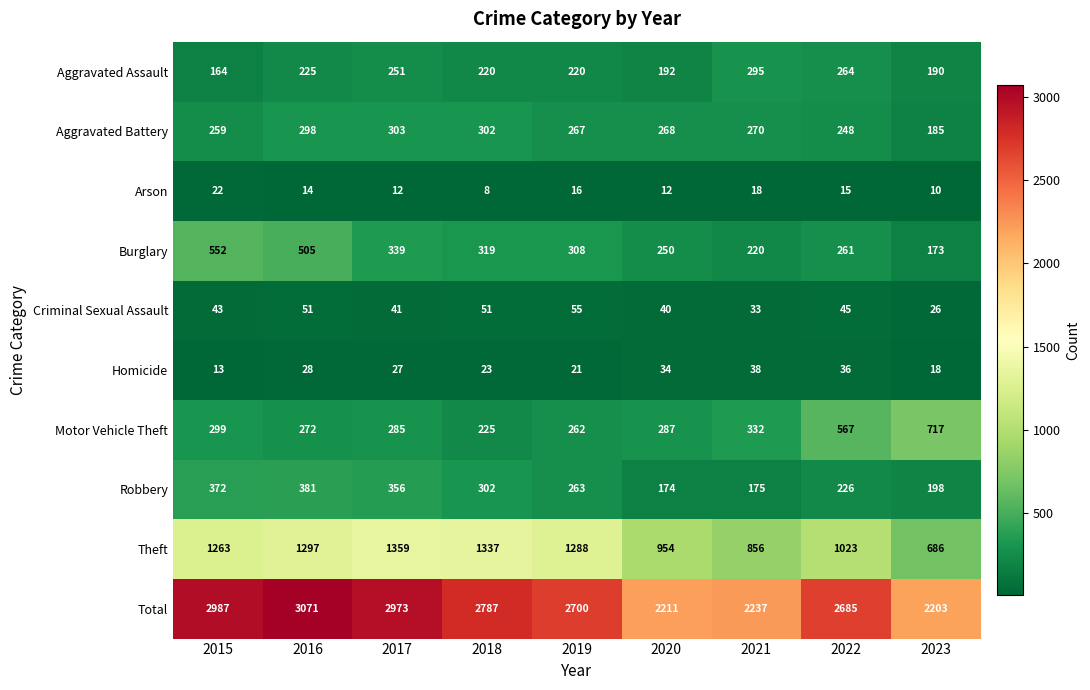

How many data points does each series have?

9